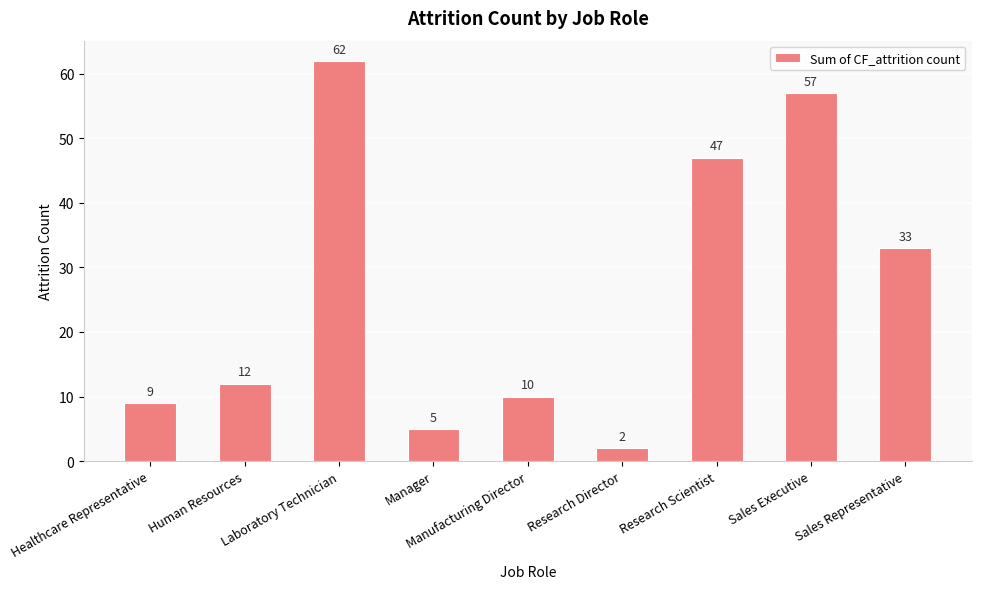

Where is the data nearest to the value 32?

Sales Representative